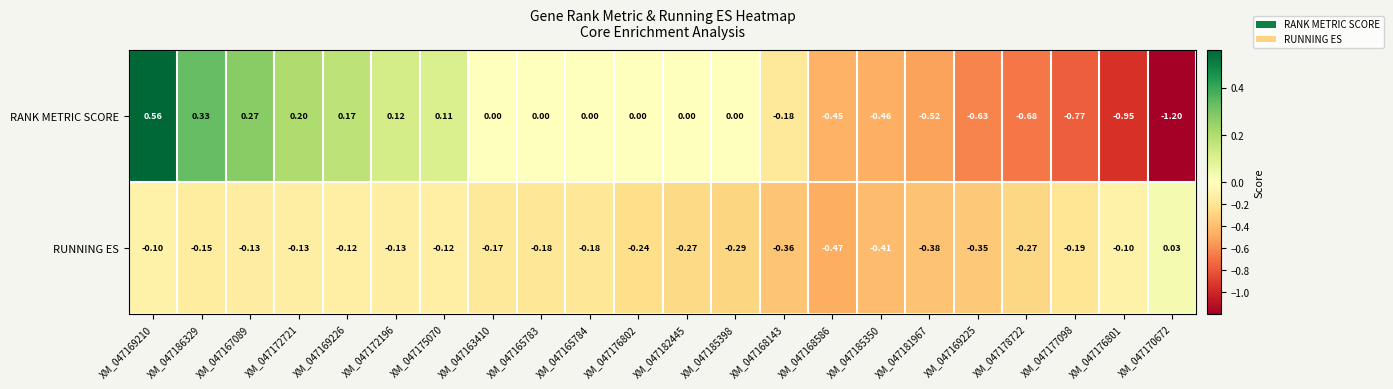

How many negative values does the RANK METRIC SCORE series have?

9